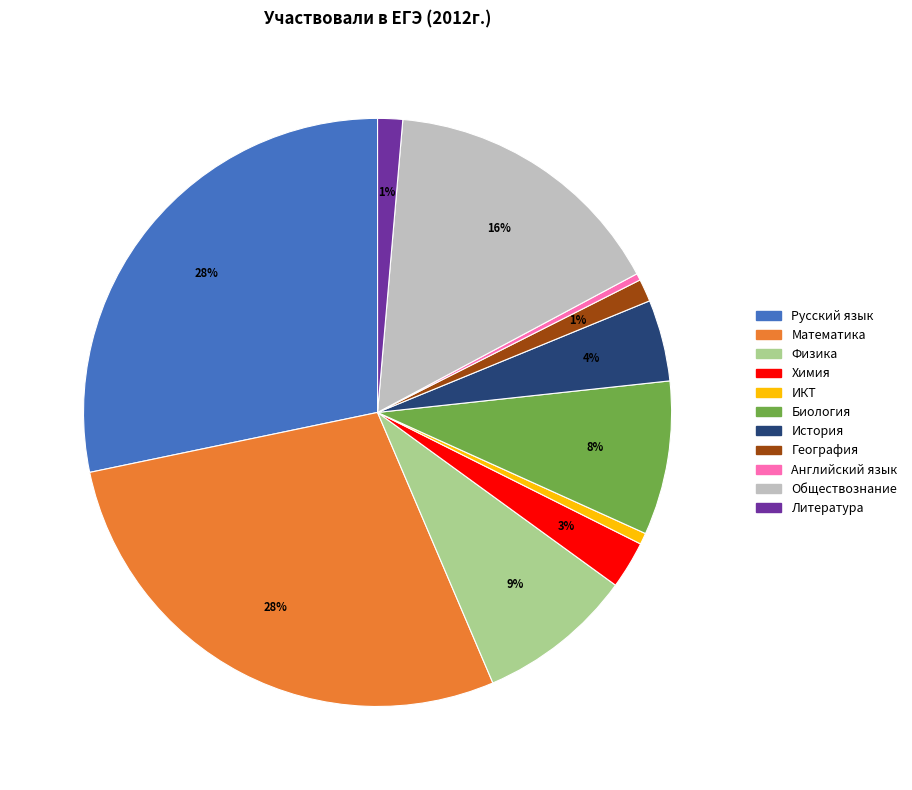

True or false: Русский язык accounts for 18% of the total.

False